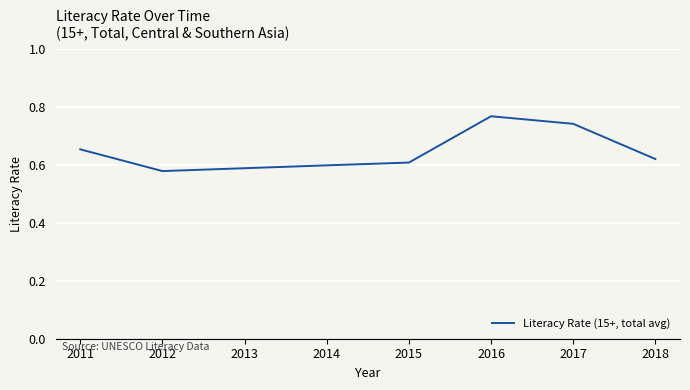

Rank the categories by value from highest to lowest.

2016, 2017, 2011, 2018, 2015, 2014, 2013, 2012